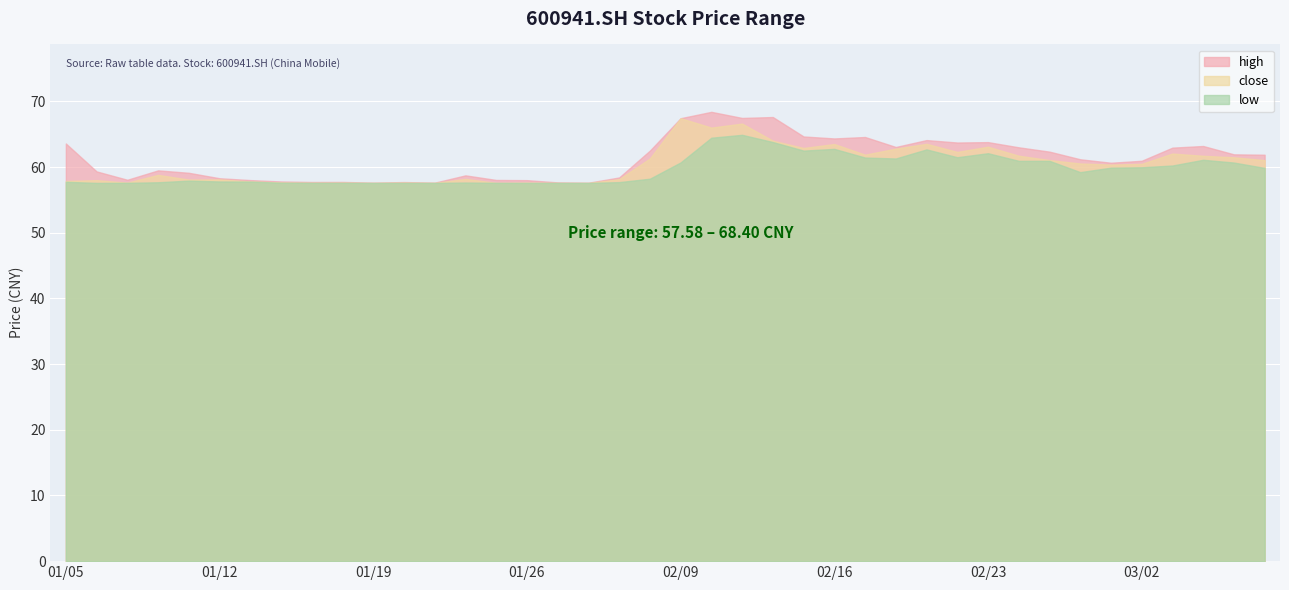

Reading right to left, extract all data points from this chart.

close: 20220308=61.0	20220307=61.5	20220304=61.7	20220303=62.0	20220302=60.5	20220301=60.4	20220228=60.5	20220225=61.1	20220224=61.7	20220223=63.1	20220222=62.3	20220221=63.5	20220218=62.8	20220217=61.9	20220216=63.5	20220215=62.9	20220214=64.0	20220211=66.6	20220210=66.0	20220209=67.4	20220208=61.3	20220207=58.1	20220128=57.6	20220127=57.6	20220126=57.6	20220125=57.6	20220124=58.2	20220121=57.6	20220120=57.6	20220119=57.6	20220118=57.6	20220117=57.6	20220114=57.6	20220113=57.8	20220112=58.1	20220111=58.1	20220110=58.8	20220107=57.6	20220106=58.0	20220105=57.9
high: 20220308=61.9	20220307=61.9	20220304=63.2	20220303=63.0	20220302=61.0	20220301=60.6	20220228=61.2	20220225=62.3	20220224=63.0	20220223=63.8	20220222=63.7	20220221=64.1	20220218=63.0	20220217=64.6	20220216=64.3	20220215=64.7	20220214=67.6	20220211=67.5	20220210=68.4	20220209=67.4	20220208=62.5	20220207=58.4	20220128=57.6	20220127=57.7	20220126=58.0	20220125=58.0	20220124=58.7	20220121=57.6	20220120=57.7	20220119=57.6	20220118=57.7	20220117=57.7	20220114=57.8	20220113=58.0	20220112=58.3	20220111=59.1	20220110=59.5	20220107=58.1	20220106=59.3	20220105=63.6
low: 20220308=59.9	20220307=60.7	20220304=61.1	20220303=60.2	20220302=60.0	20220301=59.9	20220228=59.2	20220225=60.9	20220224=60.9	20220223=62.1	20220222=61.5	20220221=62.7	20220218=61.3	20220217=61.4	20220216=62.8	20220215=62.5	20220214=63.8	20220211=64.9	20220210=64.5	20220209=60.7	20220208=58.2	20220207=57.7	20220128=57.6	20220127=57.6	20220126=57.6	20220125=57.6	20220124=57.6	20220121=57.6	20220120=57.6	20220119=57.6	20220118=57.6	20220117=57.6	20220114=57.6	20220113=57.8	20220112=57.8	20220111=57.9	20220110=57.7	20220107=57.6	20220106=57.6	20220105=57.8